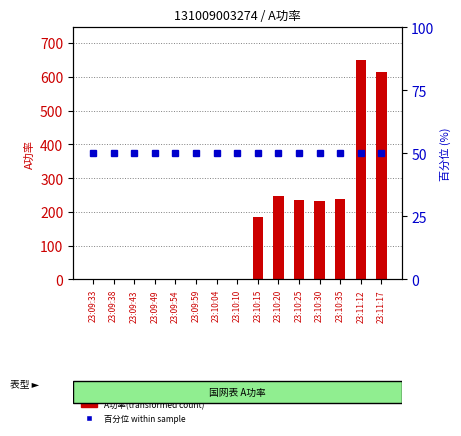

The value of A功率(transformed count) at 23:09:33 is 325. True or false?

False